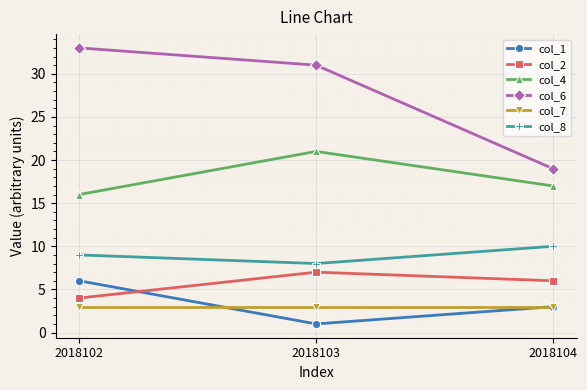

At which category does the chart reach its minimum across all series?

2018103